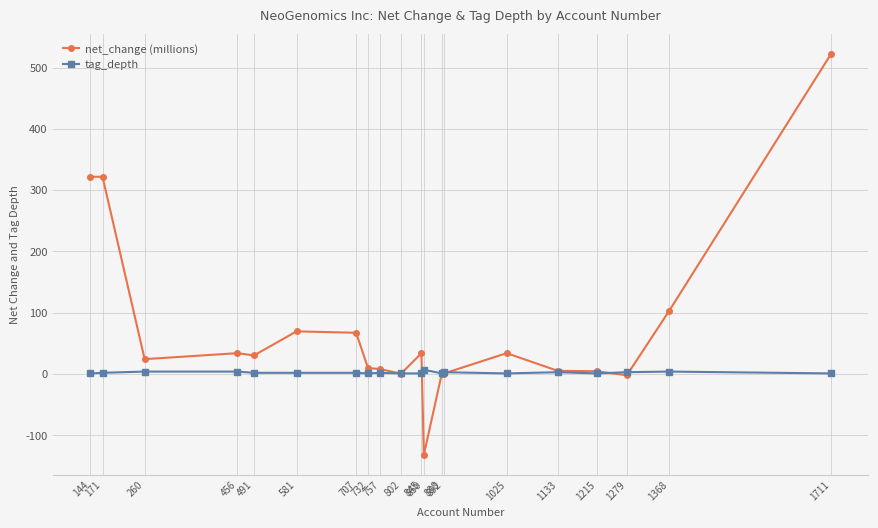

Count the tag_depth values in the range 1 to 3.

16